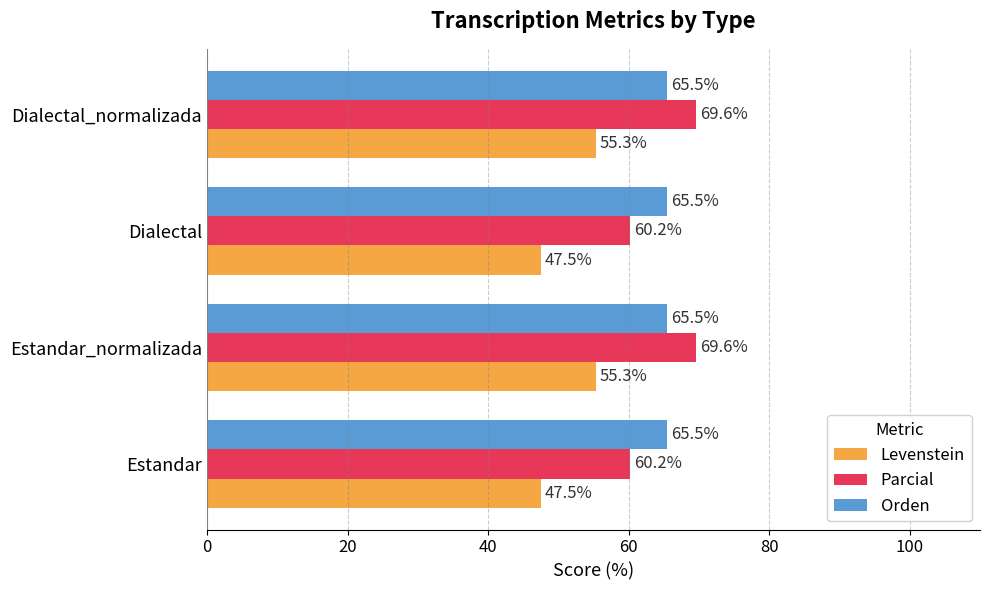

Which series has the largest total across all categories?

Orden